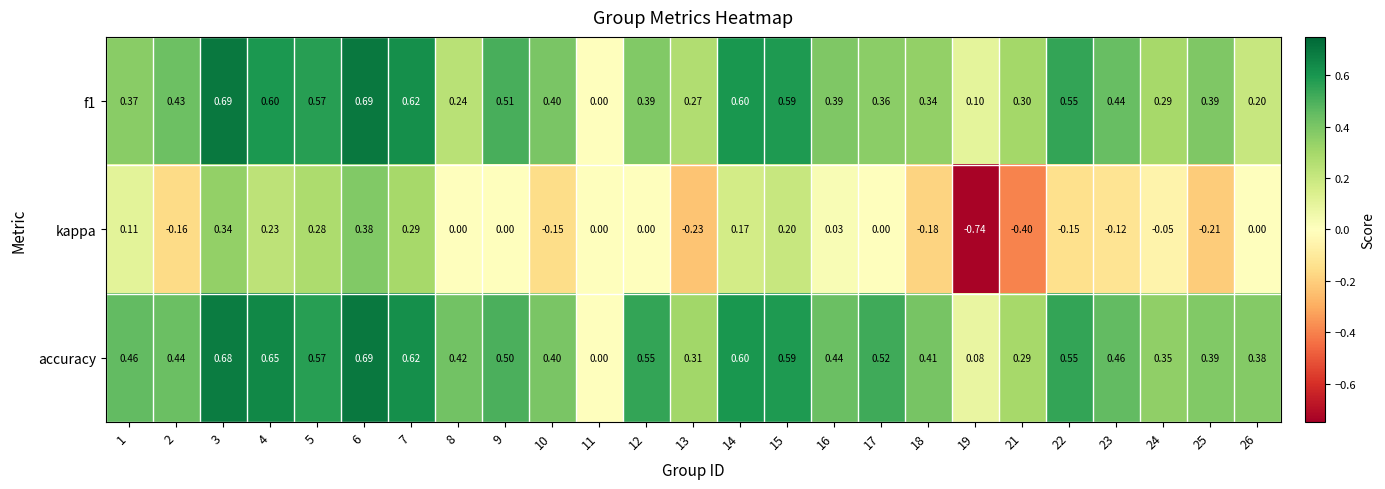

Count the number of categories in the chart.

25